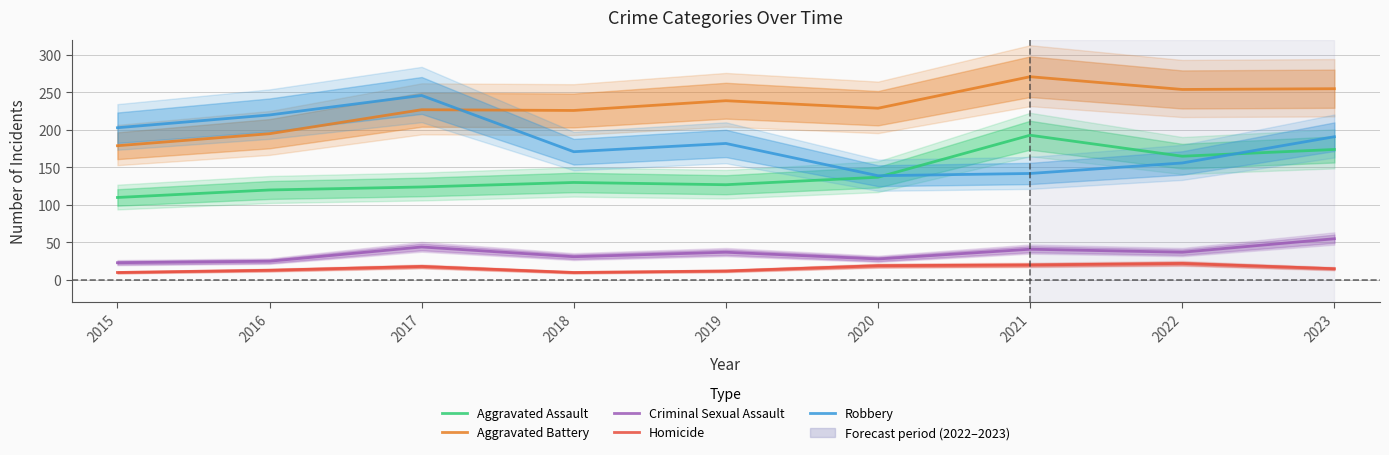

How many distinct data groups are displayed?

5